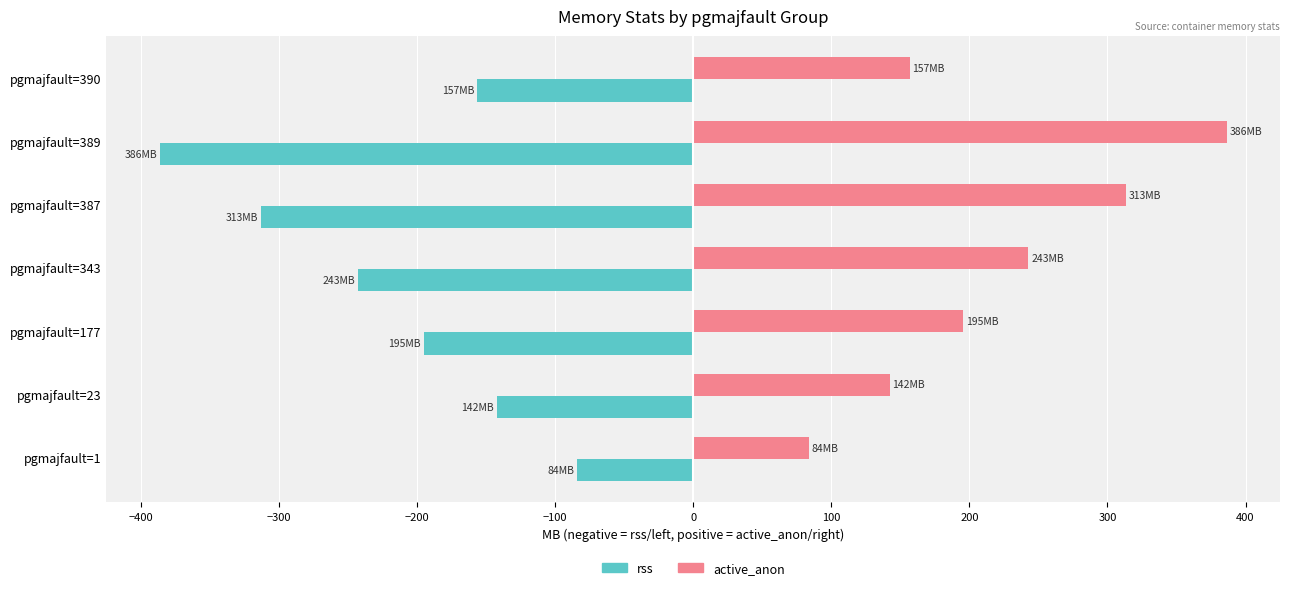

Which category has the highest value in the active_anon series?

pgmajfault=389